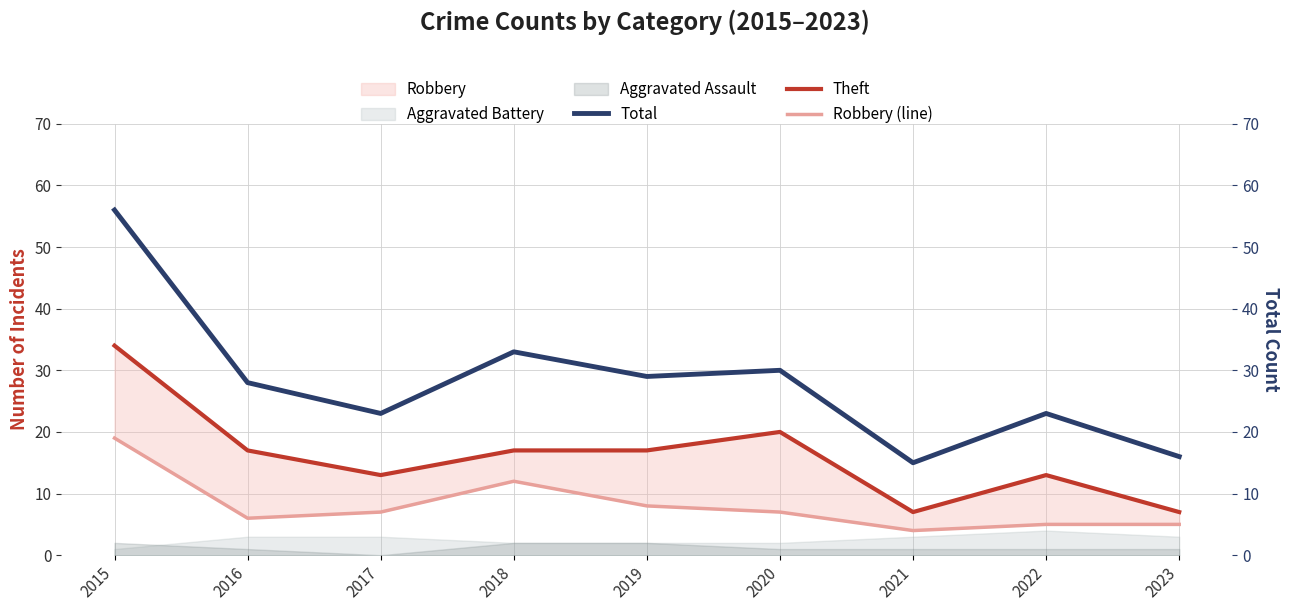

Between 2015 and 2020, which is larger?

2015